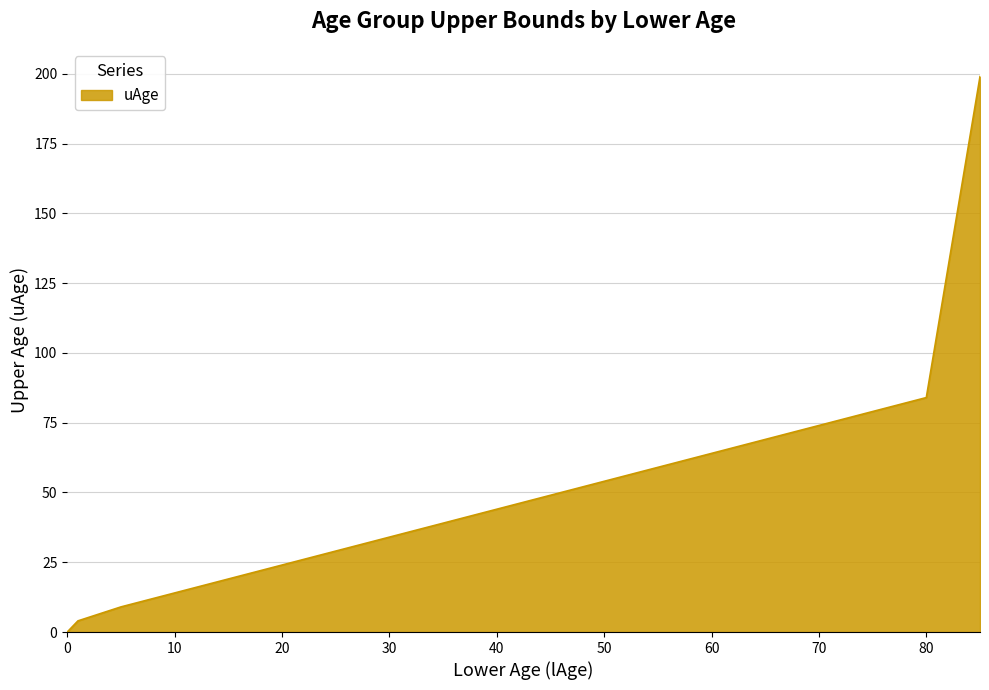

What is the greatest value displayed?

199